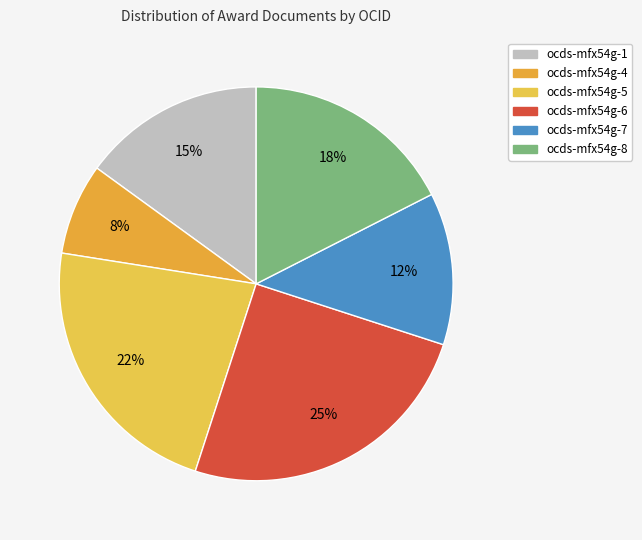

Count the number of slices in the pie.

6